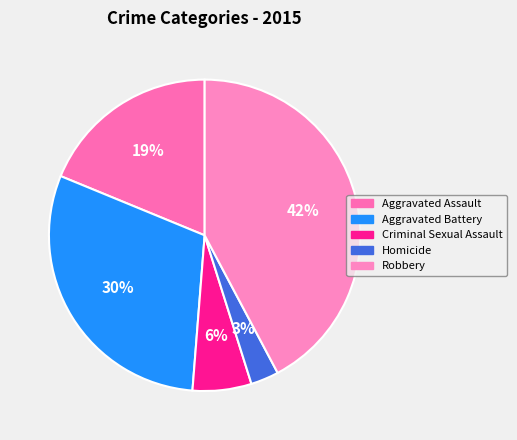

What percentage is NOT represented by Criminal Sexual Assault?

93.9%